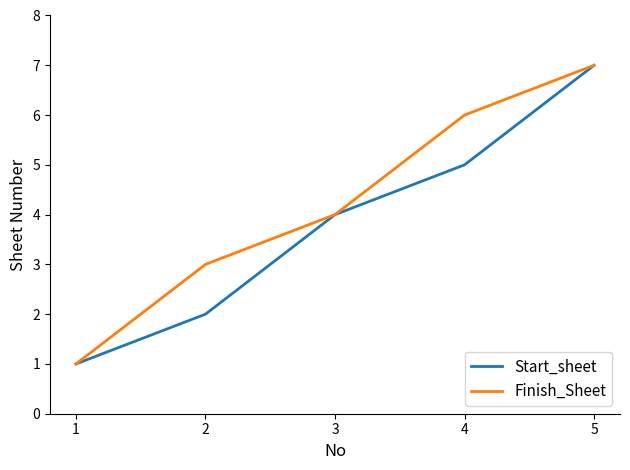

Reading left to right, what are all the values shown in this chart?

Start_sheet: 1	2	4	5	7
Finish_Sheet: 1	3	4	6	7